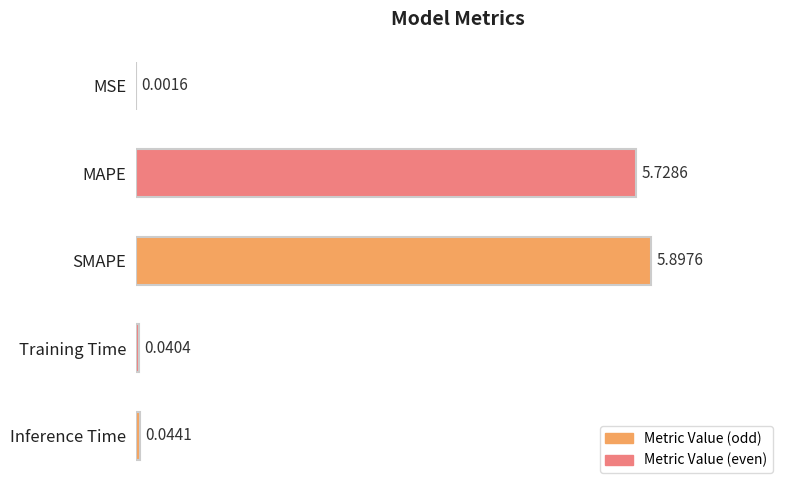

Where is the data nearest to the value 2?

Inference Time